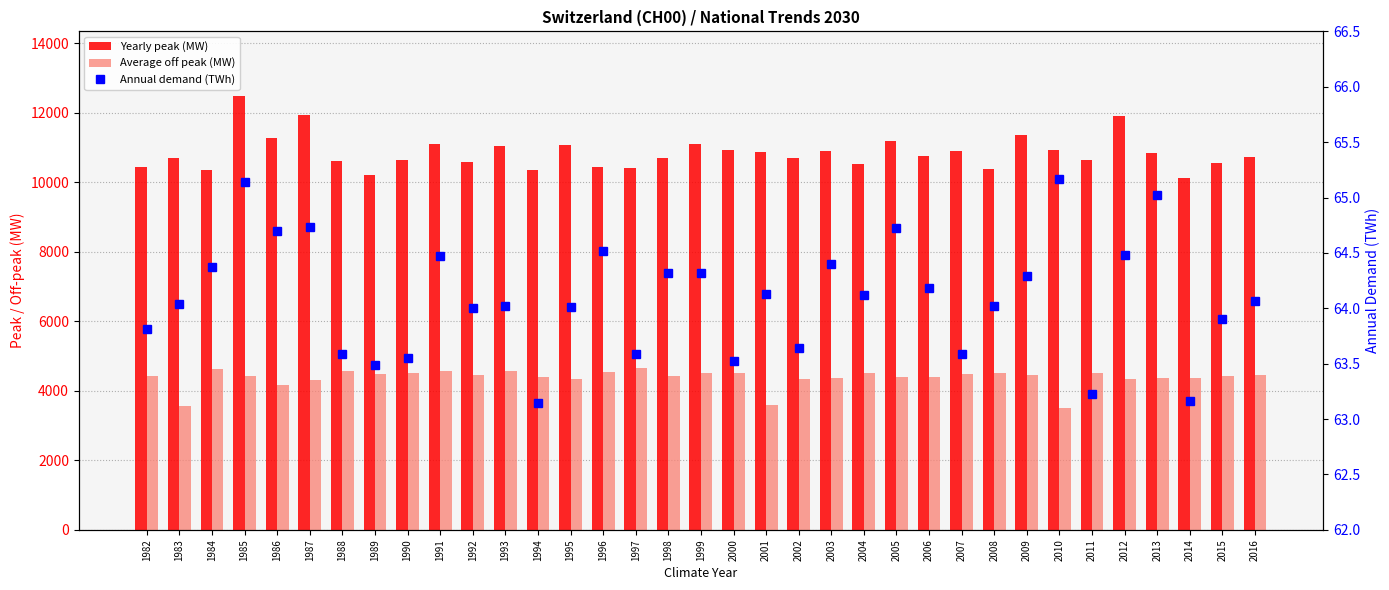

How many data points in Yearly peak (MW) are less than 10727?

17